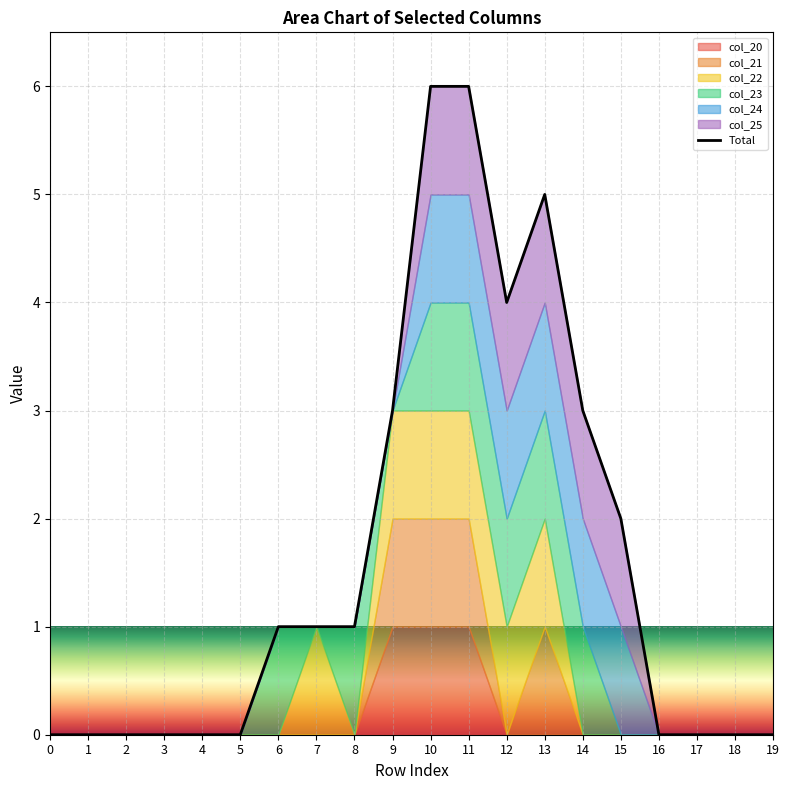

What is the difference between the values at 14 and 8?

2